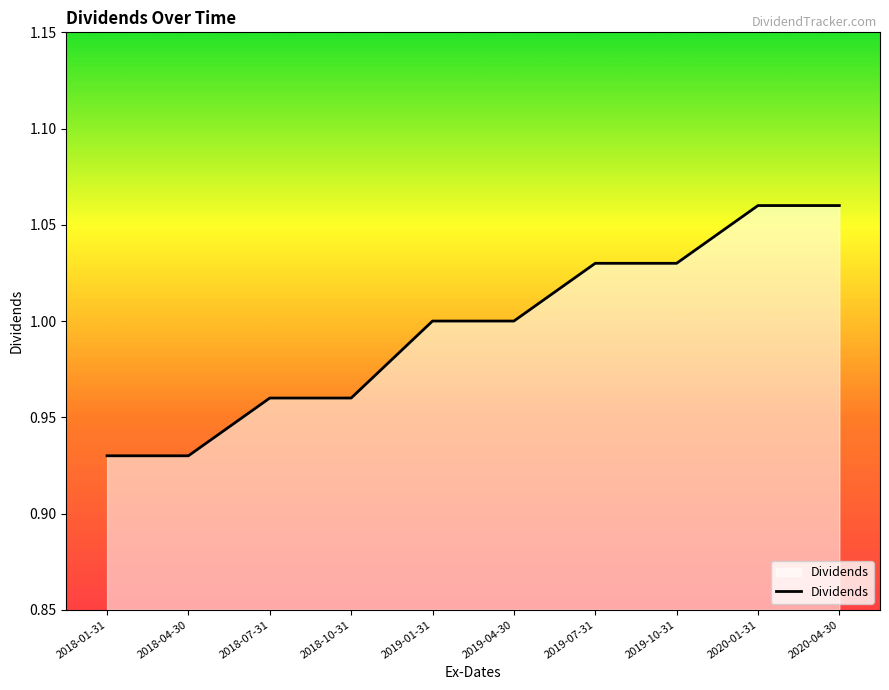

How many distinct data groups are displayed?

1